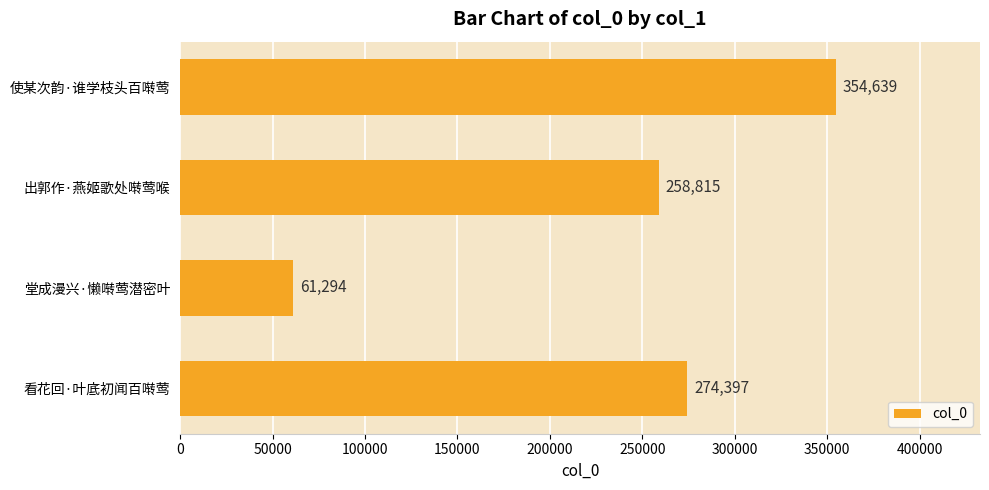

What is the difference between the maximum and minimum values?

293345